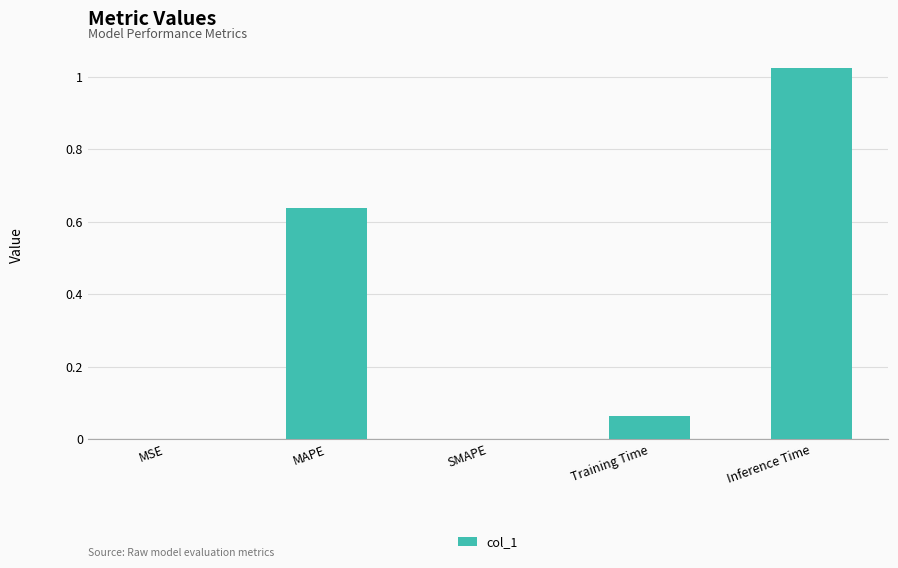

What is the sum of all values?

1.7